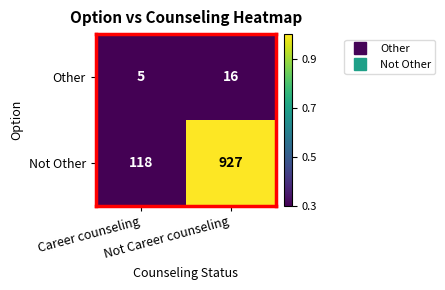

What is the sum of all Not Other values?

1045